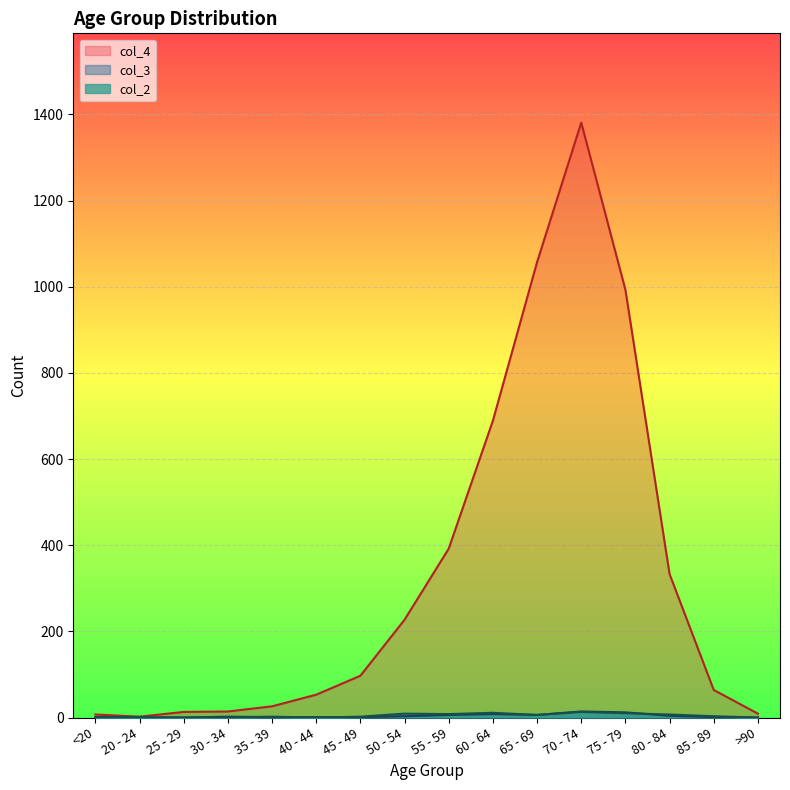

Is it true that col_3 equals 0 at 20 - 24?

True